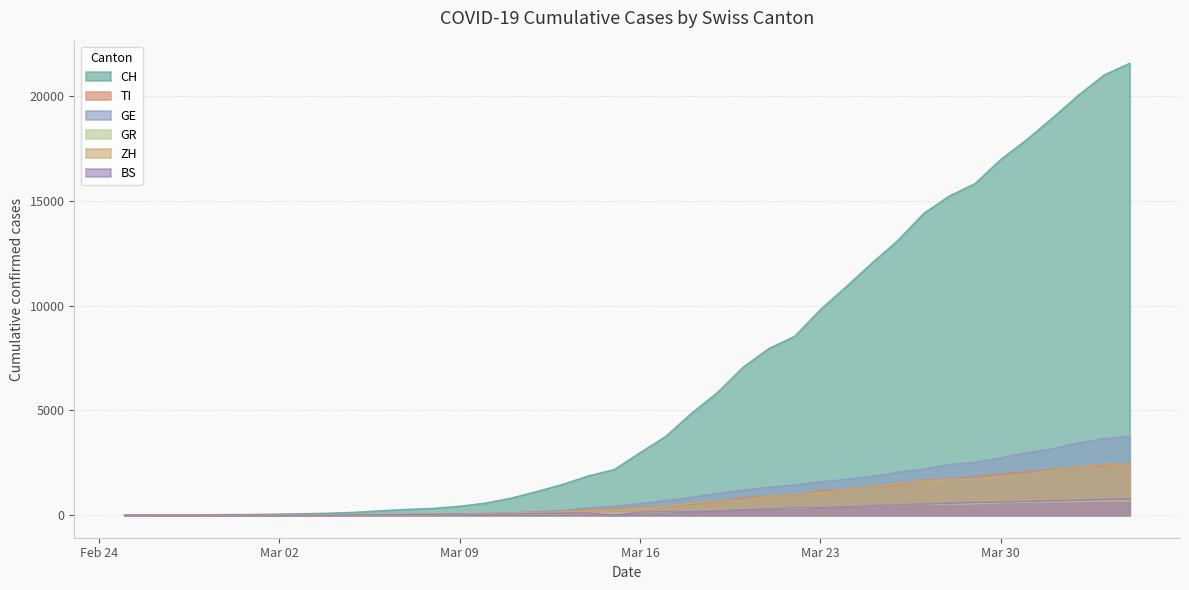

Between 2020-03-06 and 2020-03-03, which is larger?

2020-03-06